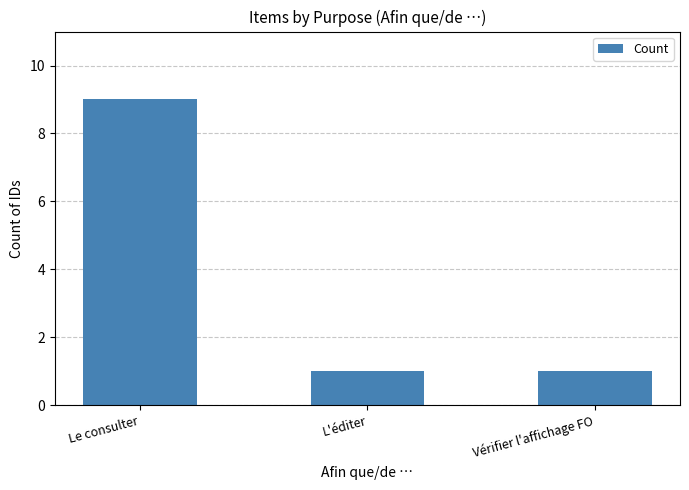

Approximately how many times larger is the value at L'éditer compared to Vérifier l'affichage FO?

1.0